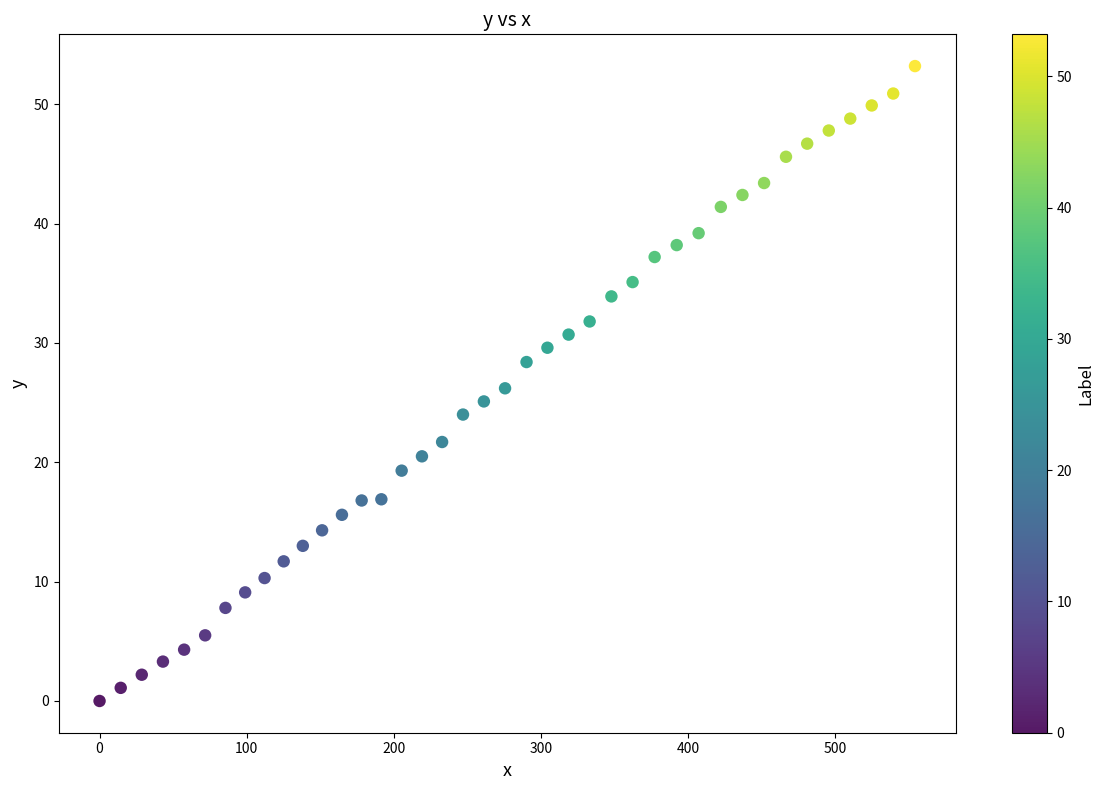

What is the range of X values (max minus min)?

554.4